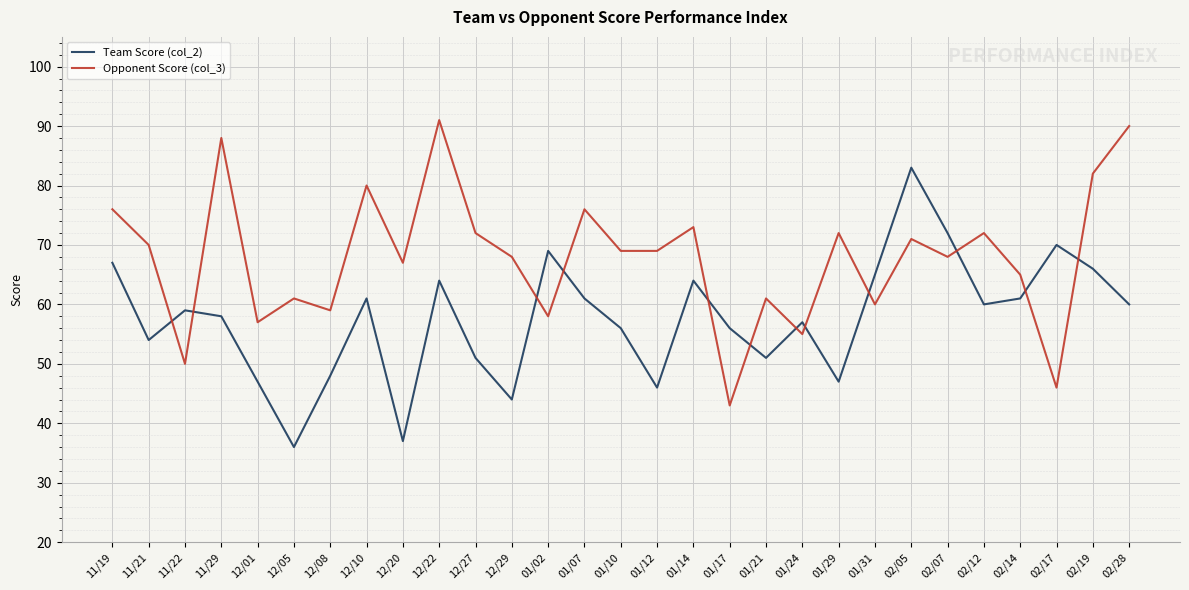

Rank the series at 12/27 from highest to lowest value.

Opponent Score (col_3), Team Score (col_2)